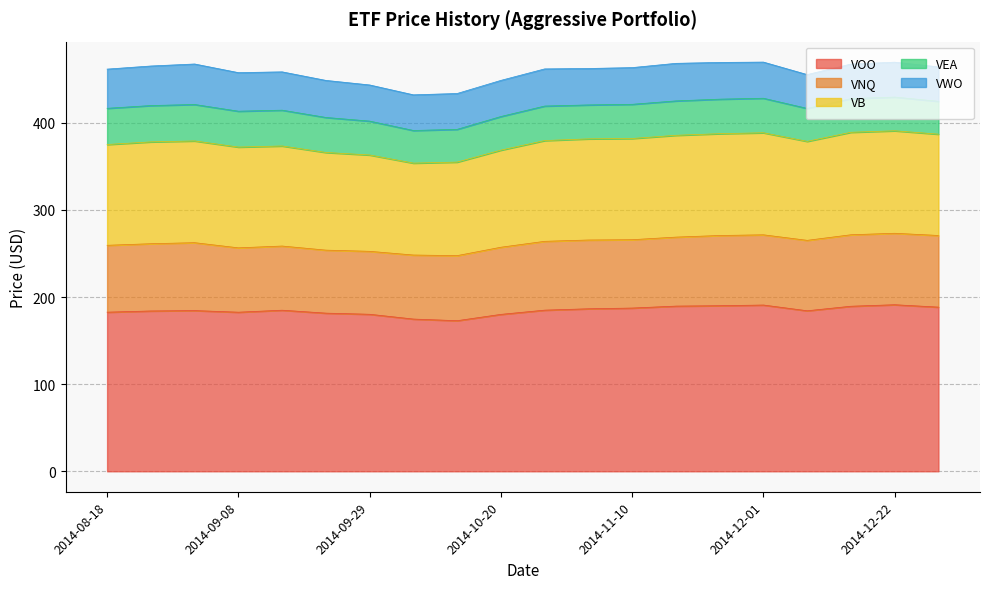

Is it true that VNQ equals 80.6 at 2014-11-24?

True